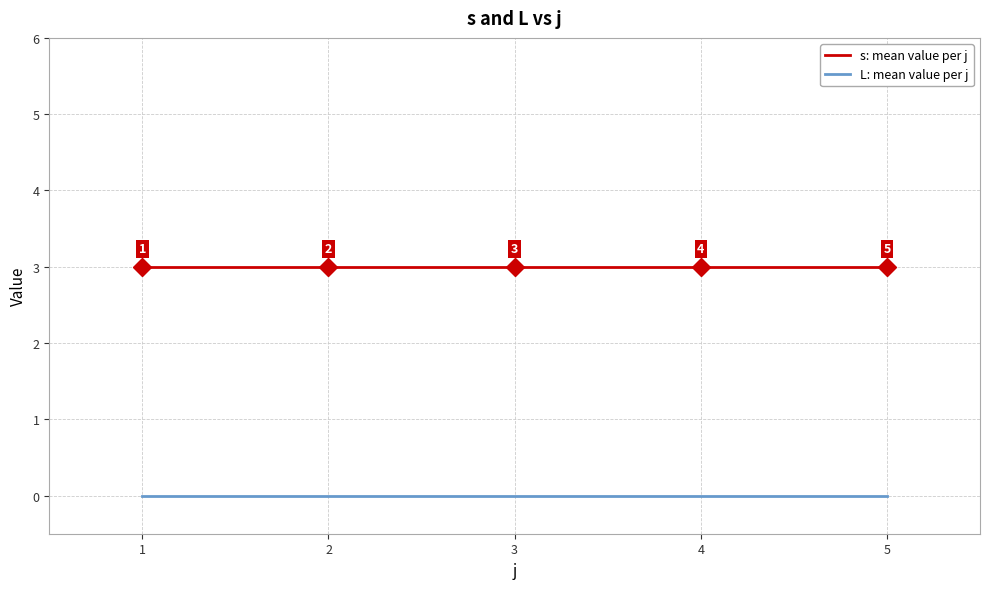

The value of L: mean value per j at 4 is 0. True or false?

True